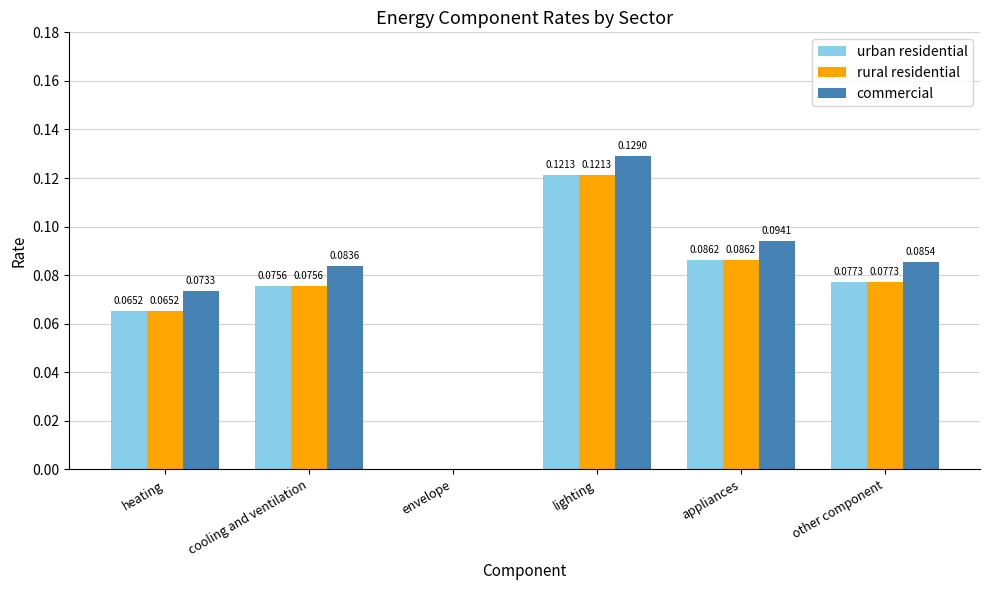

Count the rural residential values in the range 0 to 1.

6